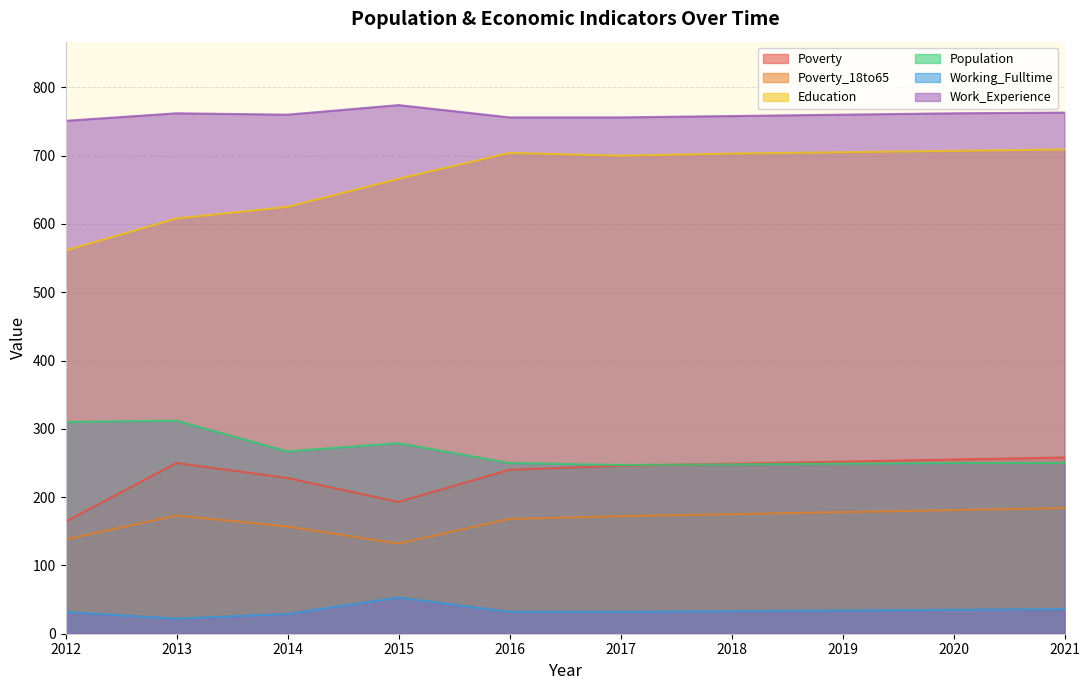

Reading left to right, what are all the values shown in this chart?

Poverty: 2012=164	2013=250	2014=228	2015=193	2016=240	2017=246	2018=249	2019=252	2020=255	2021=258
Poverty_18to65: 2012=138	2013=173	2014=157	2015=132	2016=168	2017=172	2018=175	2019=178	2020=181	2021=184
Education: 2012=561	2013=608	2014=625	2015=666	2016=704	2017=700	2018=703	2019=705	2020=707	2021=709
Population: 2012=310	2013=312	2014=267	2015=279	2016=250	2017=247	2018=248	2019=249	2020=250	2021=250
Working_Fulltime: 2012=32	2013=22	2014=29	2015=53	2016=32	2017=32	2018=33	2019=34	2020=35	2021=36
Work_Experience: 2012=751	2013=762	2014=760	2015=774	2016=756	2017=756	2018=758	2019=760	2020=762	2021=763